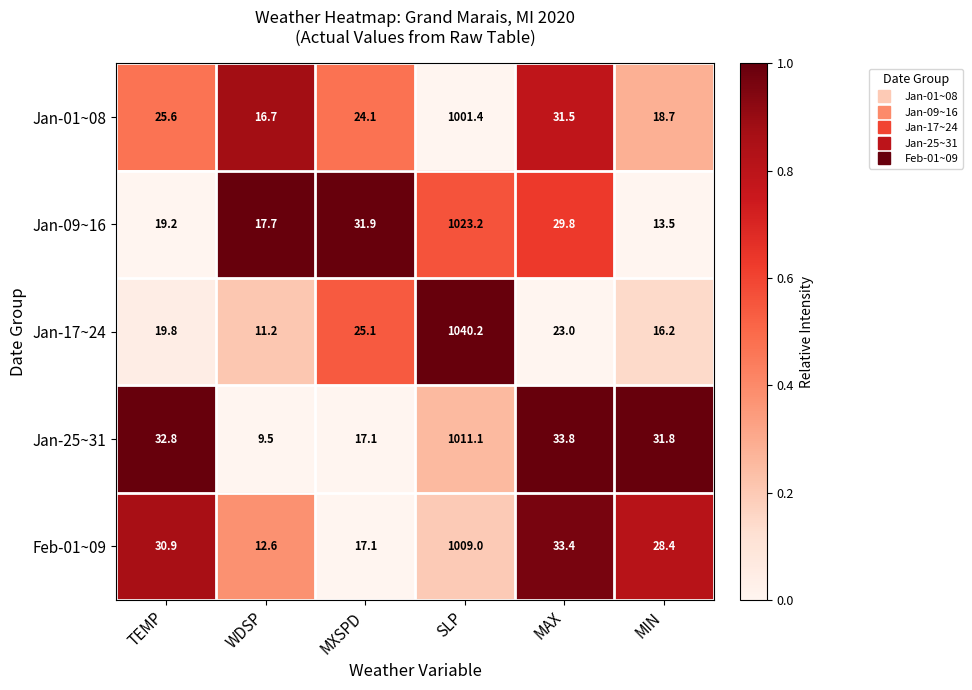

Reading left to right, what are all the values shown in this chart?

Jan-01~08: 25.6	16.7	24.1	1001.4	31.5	18.7
Jan-09~16: 19.2	17.7	31.9	1023.2	29.8	13.5
Jan-17~24: 19.8	11.2	25.1	1040.2	23.0	16.2
Jan-25~31: 32.8	9.5	17.1	1011.1	33.8	31.8
Feb-01~09: 30.9	12.6	17.1	1009.0	33.4	28.4